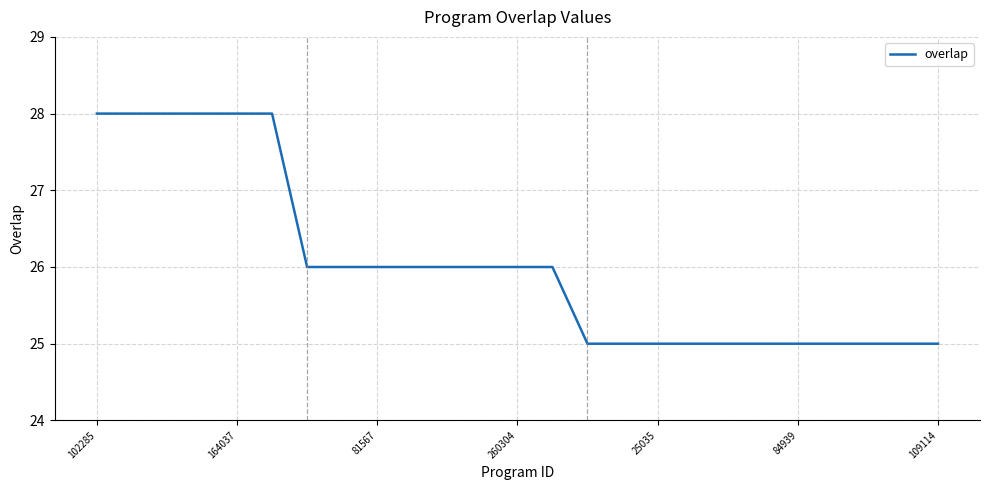

What is the greatest value displayed?

28